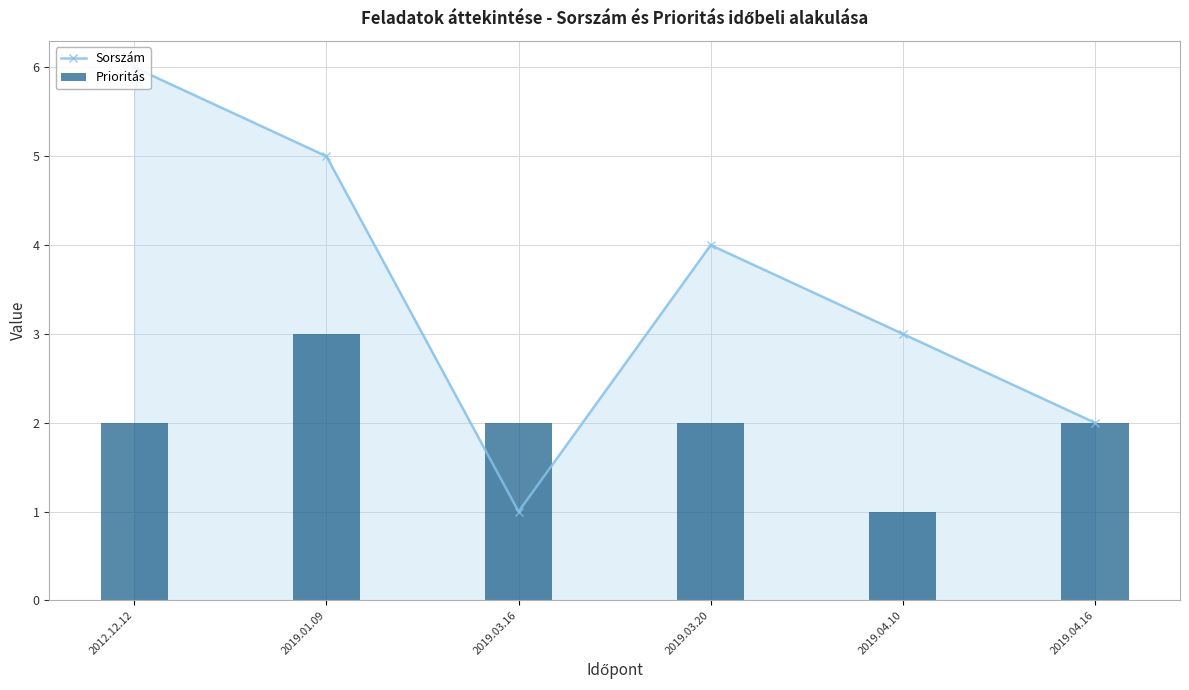

At 2019.03.16, list the series in order from smallest to largest.

Sorszám, Prioritás